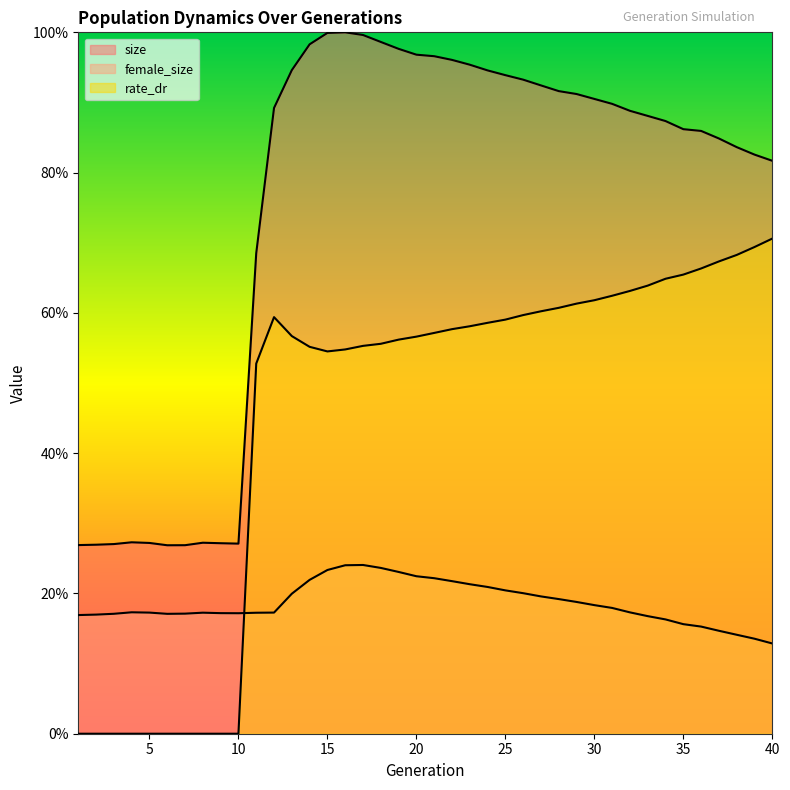

True or false: size and rate_dr cross at least once.

False